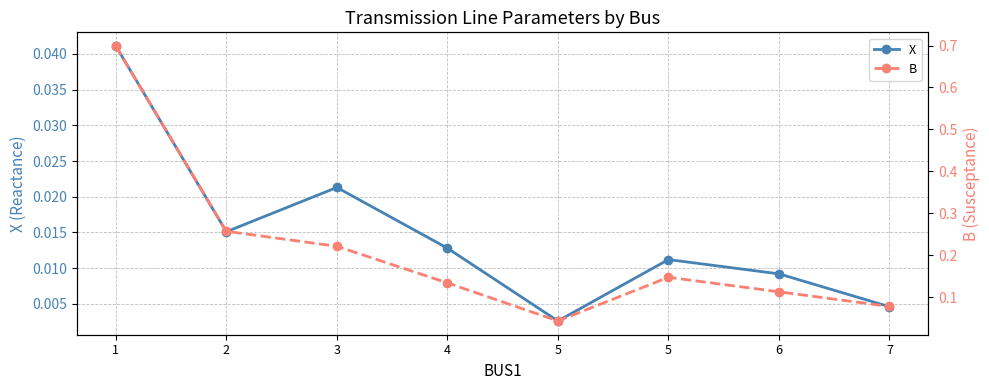

True or false: B has a value of 0.1 at 2.

False